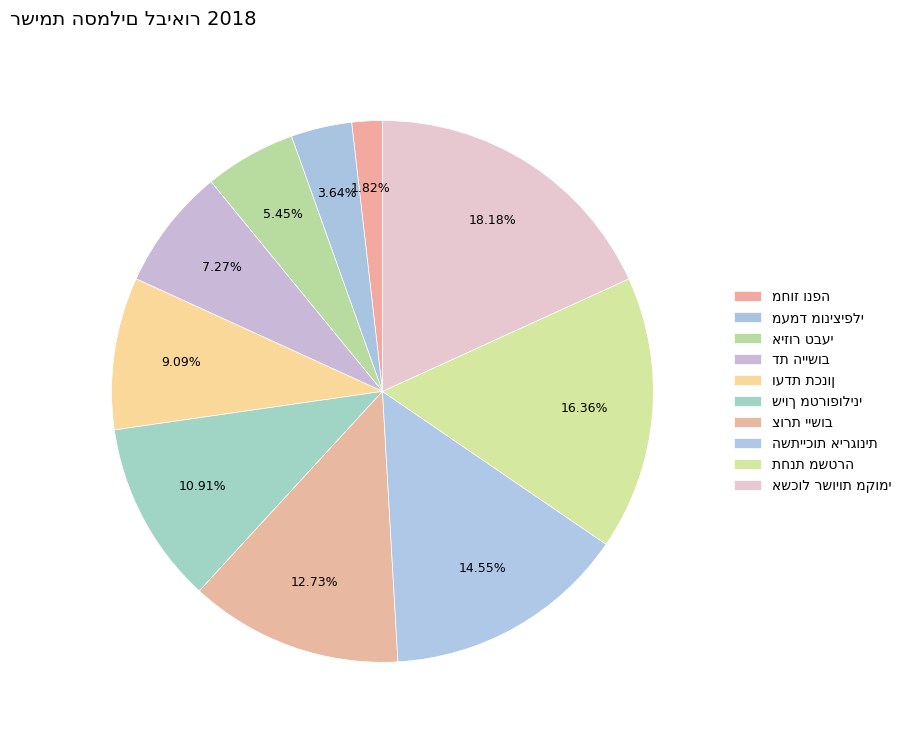

To the nearest percent, what percentage of the pie is שיוך מטרופוליני?

11%